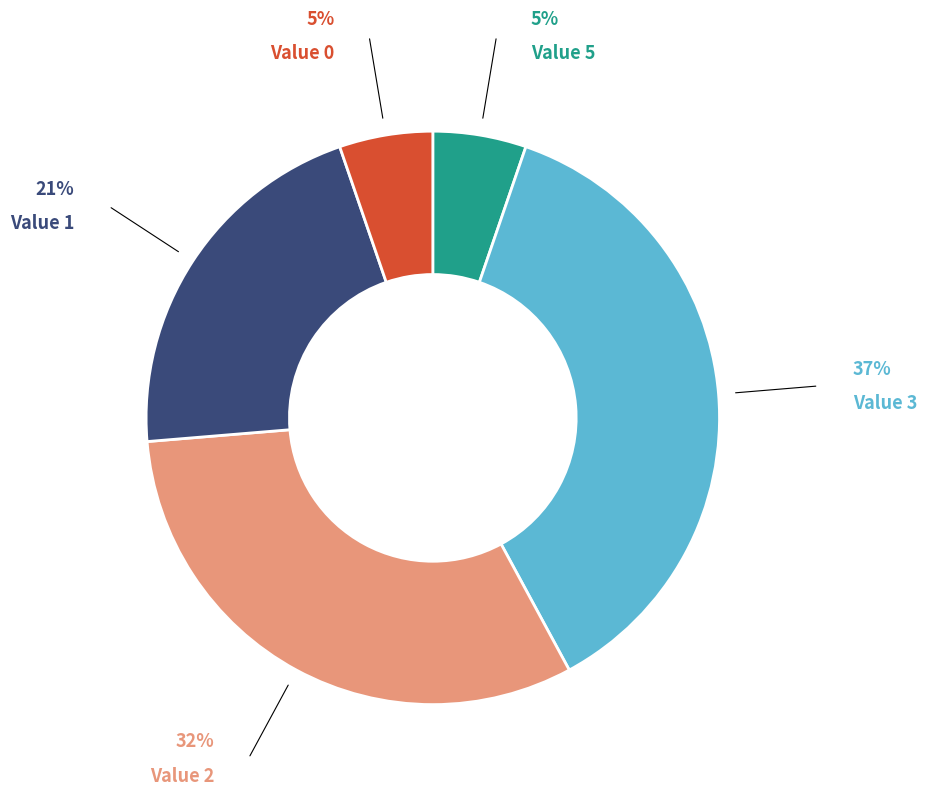

Is there a majority slice in this chart?

No